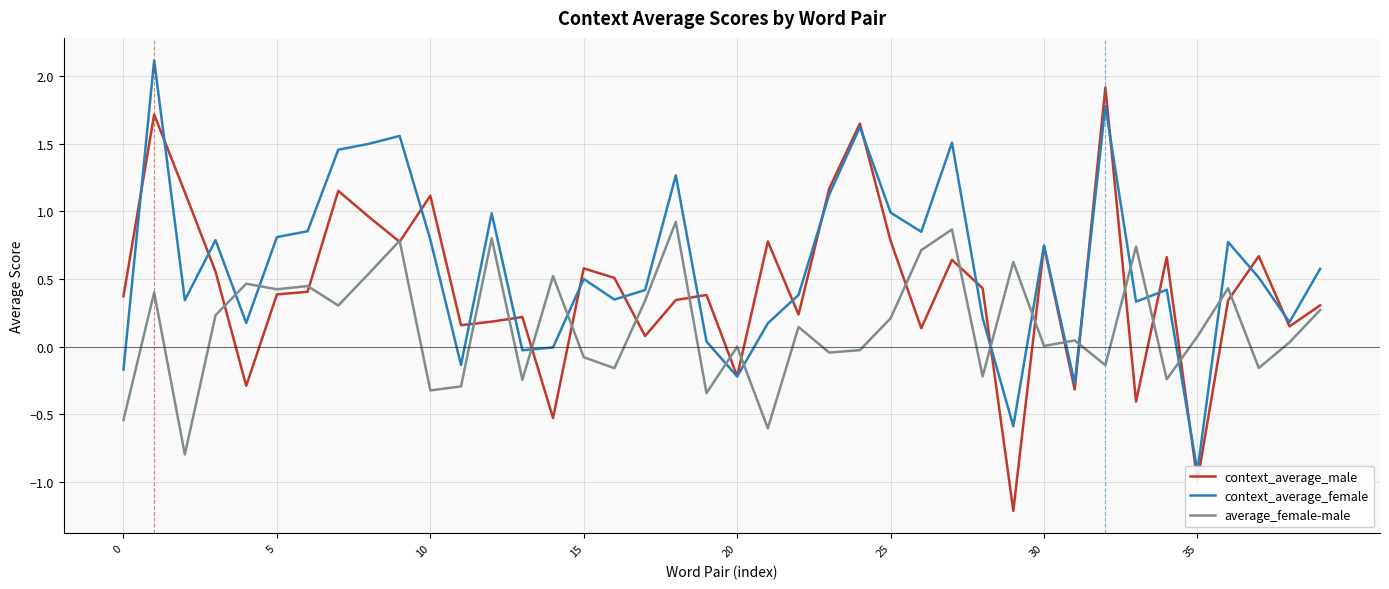

Which series has the largest total across all categories?

context_average_female